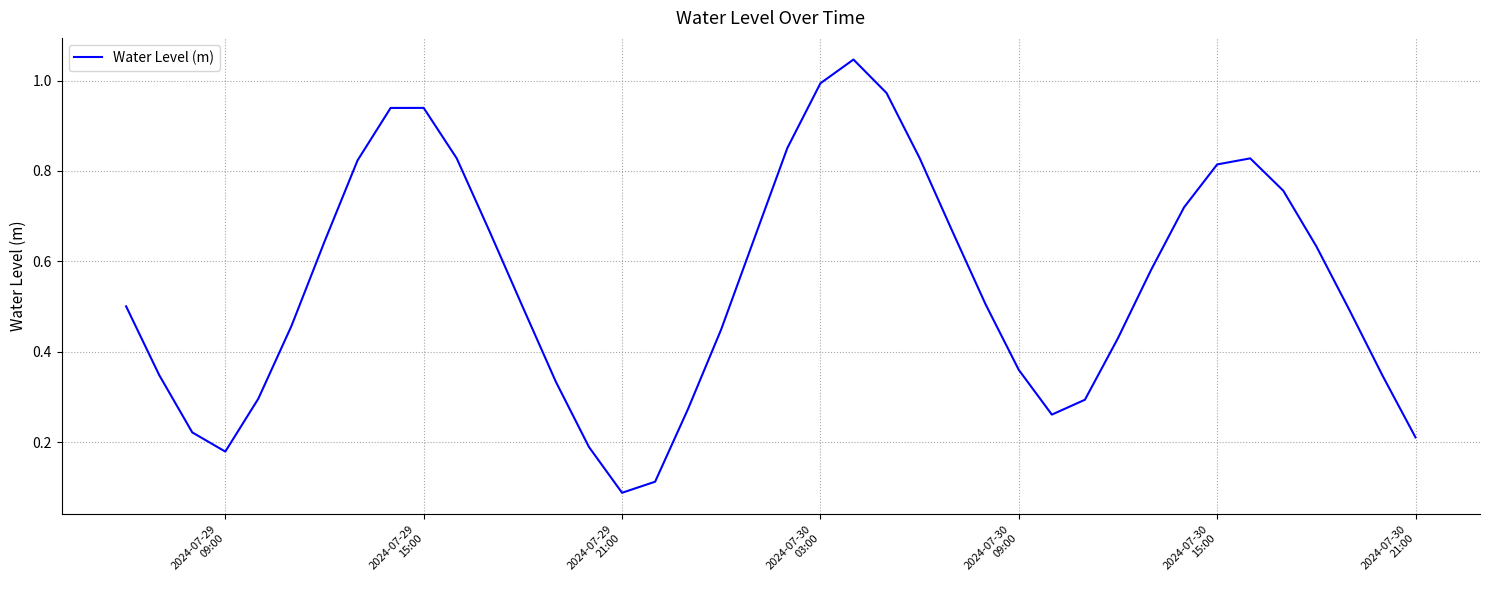

Reading left to right, what are all the values shown in this chart?

0.5	0.3	0.2	0.2	0.3	0.5	0.6	0.8	0.9	0.9	0.8	0.7	0.5	0.3	0.2	0.1	0.1	0.3	0.4	0.7	0.9	1.0	1.0	1.0	0.8	0.7	0.5	0.4	0.3	0.3	0.4	0.6	0.7	0.8	0.8	0.8	0.6	0.5	0.3	0.2